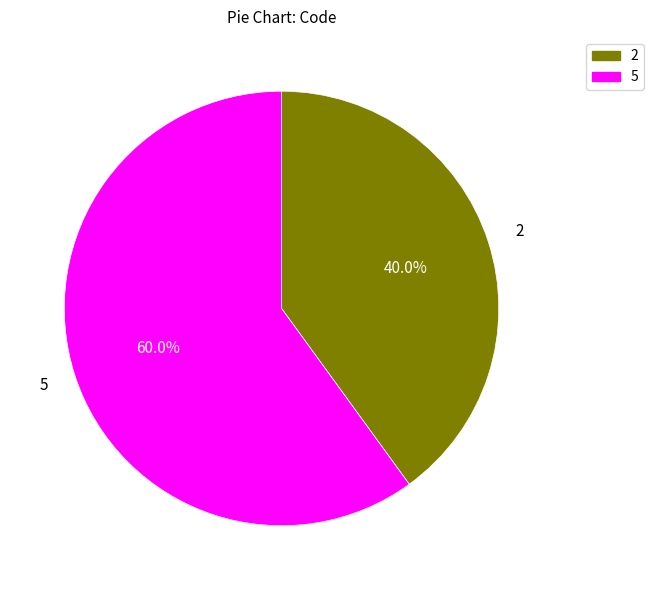

To the nearest percent, what is the difference between the largest and smallest slice percentages?

20%